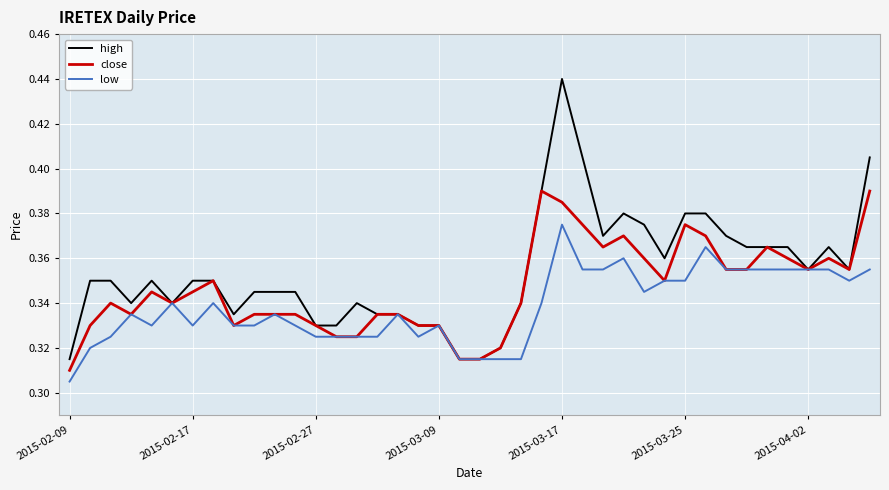

Which series has the largest range (max minus min)?

high